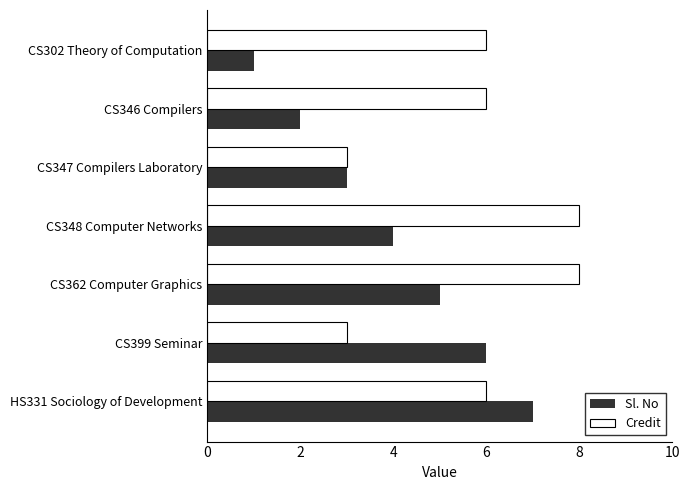

List the labels in order of Sl. No value, largest first.

HS331 Sociology of Development, CS399 Seminar, CS362 Computer Graphics, CS348 Computer Networks, CS347 Compilers Laboratory, CS346 Compilers, CS302 Theory of Computation